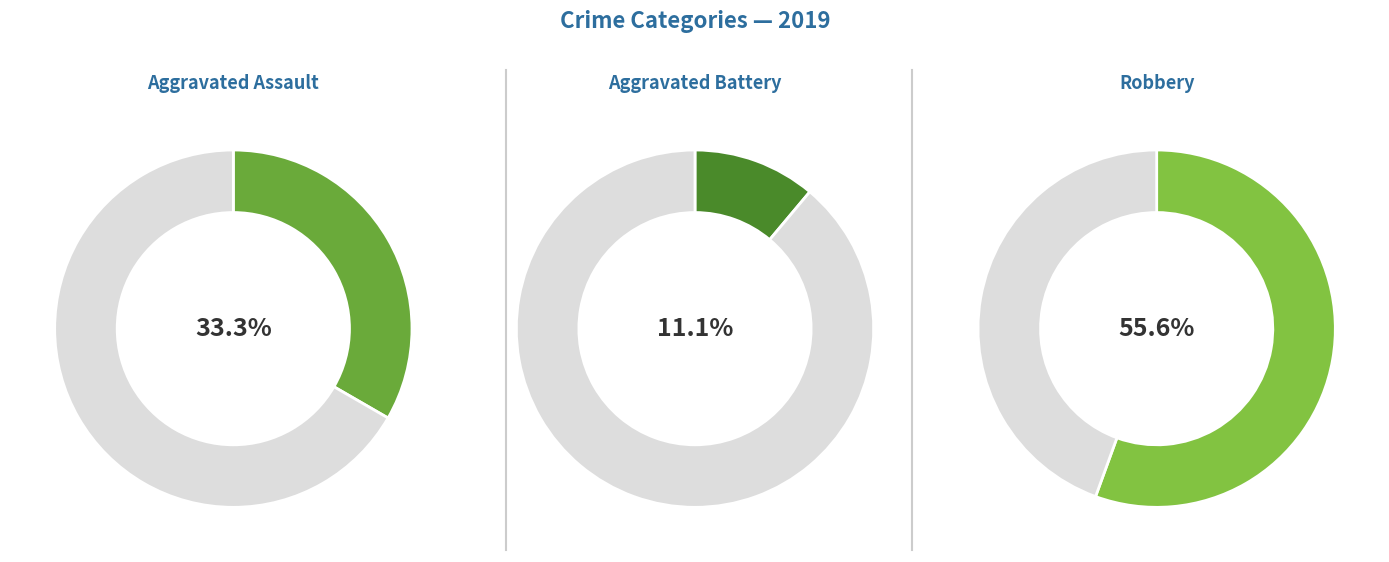

What is the majority slice?

Robbery